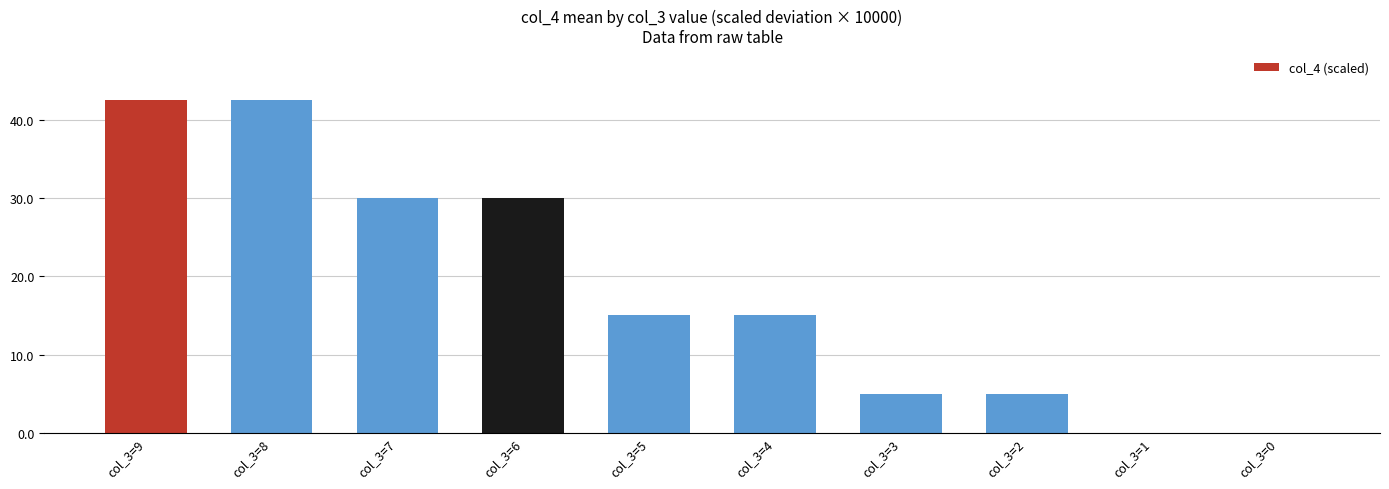

What is the sum of the values at col_3=9 and col_3=3?

47.5